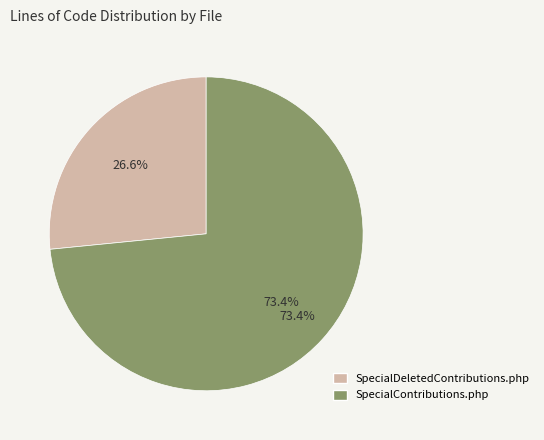

What percentage is NOT represented by SpecialDeletedContributions.php?

73.4%